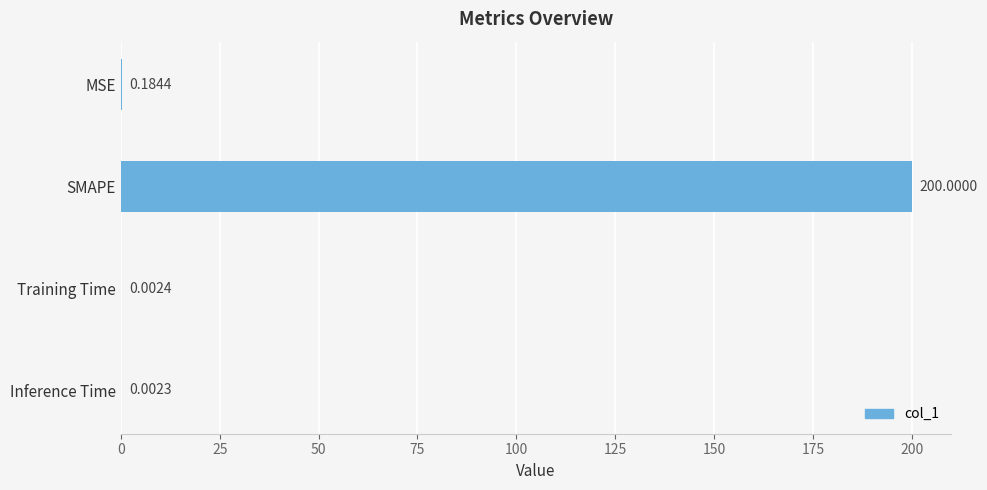

Are the bars horizontal?

Yes